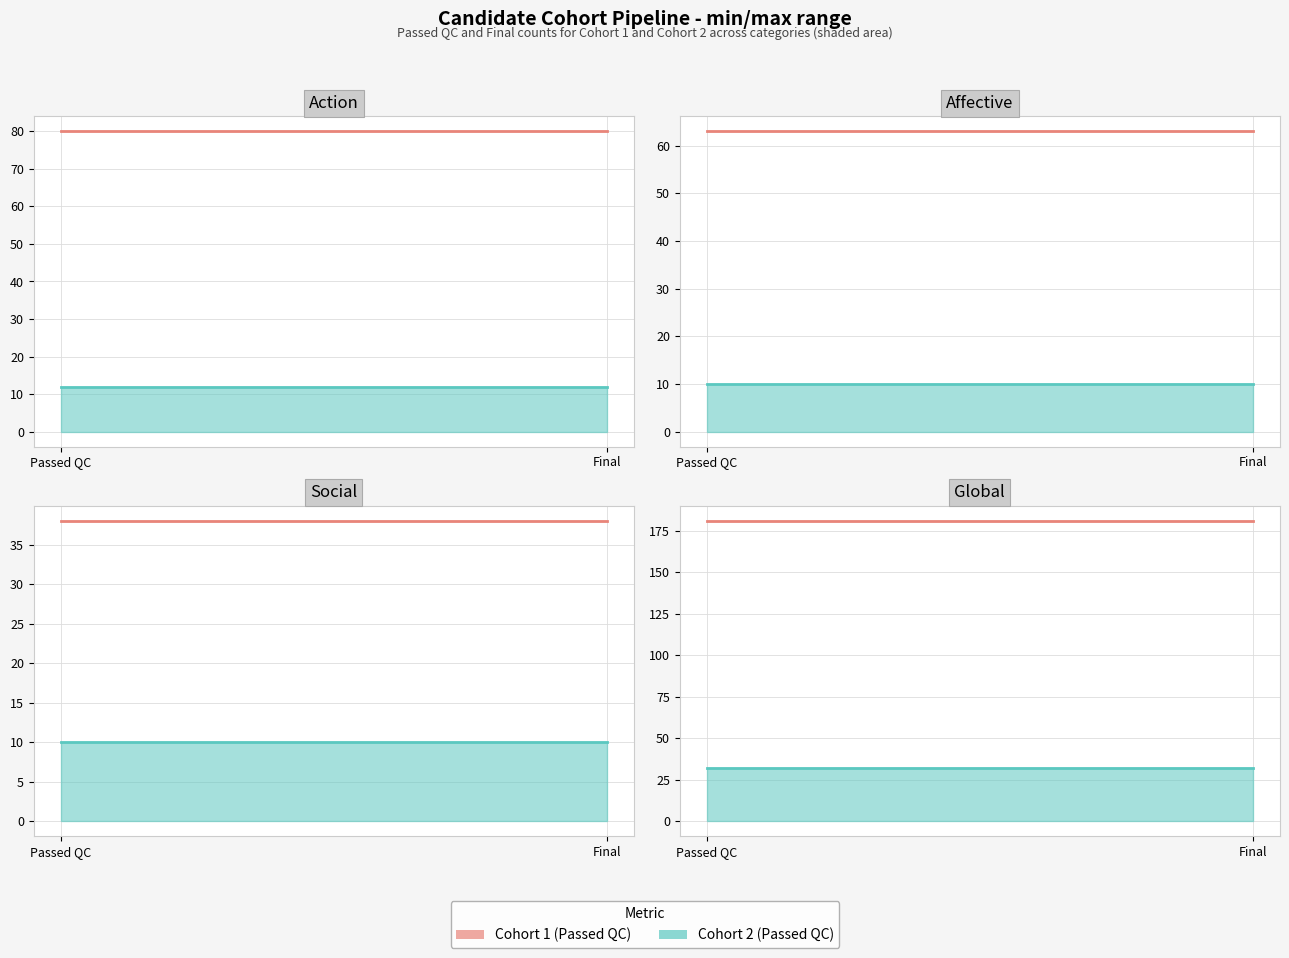

List the labels in order of Final Cohort 1 value, largest first.

Passed QC, Final